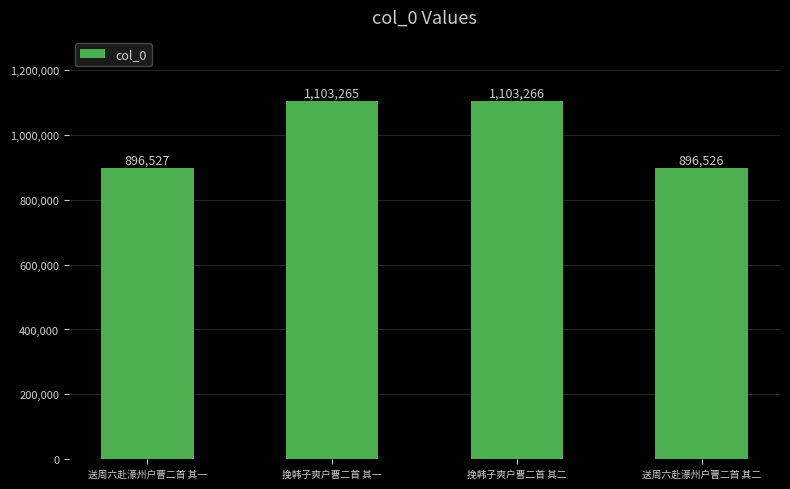

What value does the data have at 挽韩子爽户曹二首 其二?

1103266